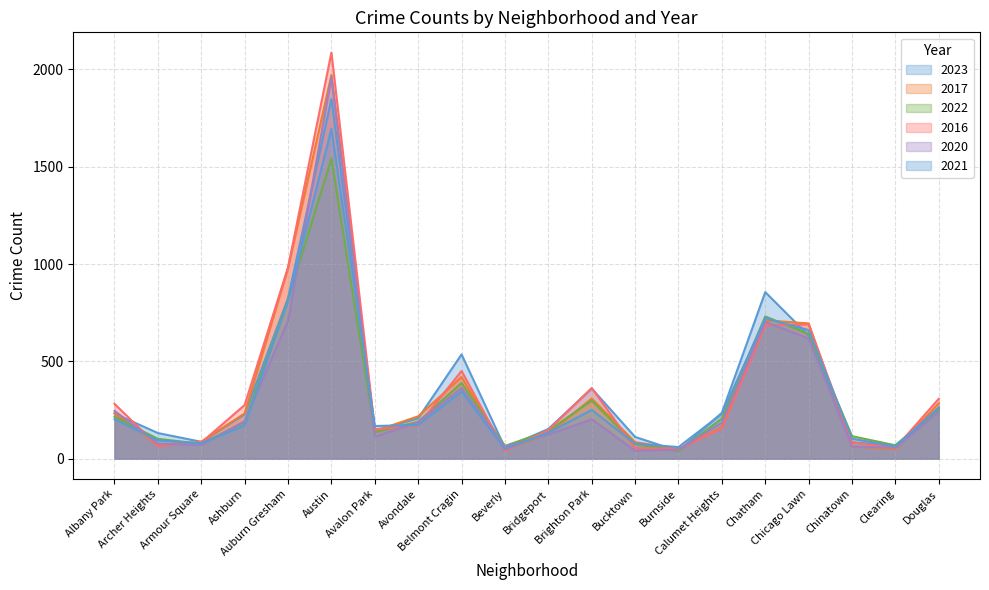

What value does the 2023 series have at Calumet Heights, to the nearest 100?

200